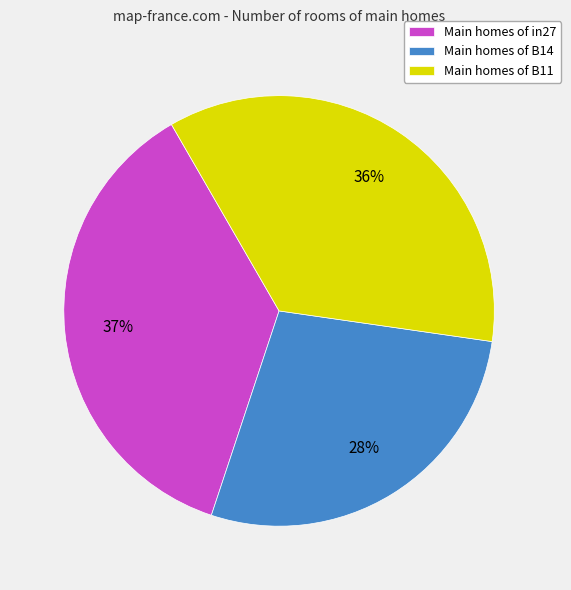

To the nearest percent, what is the combined percentage of Main homes of in27 and Main homes of B11?

72%